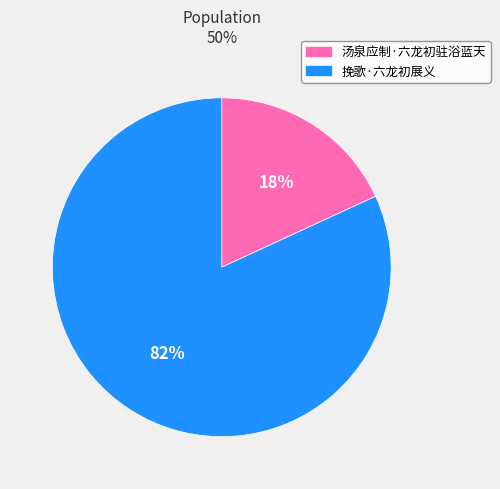

Do 汤泉应制·六龙初驻浴蓝天 and 挽歌·六龙初展义 together represent more than half of the pie?

Yes